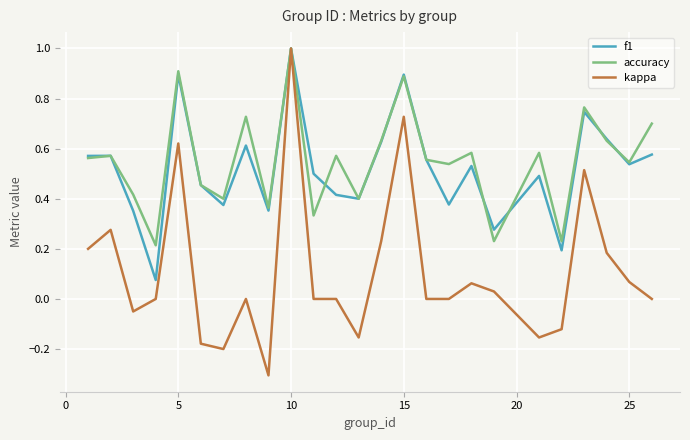

Which series has the largest range (max minus min)?

kappa